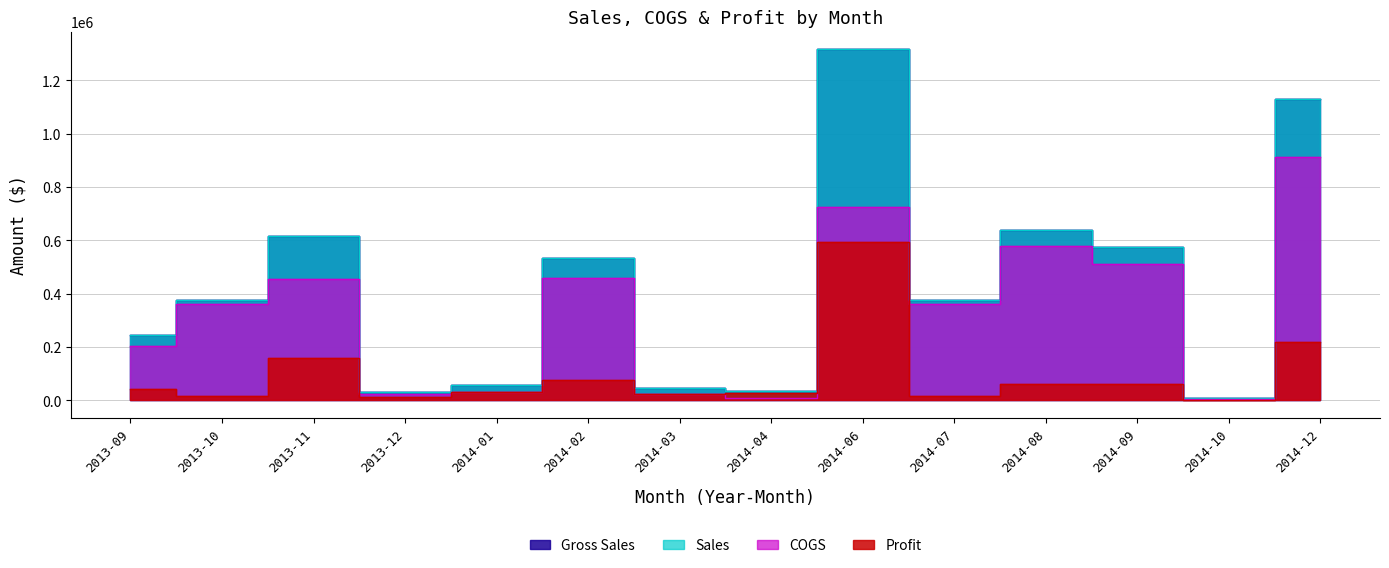

Does the chart display data point markers on the line(s)?

No